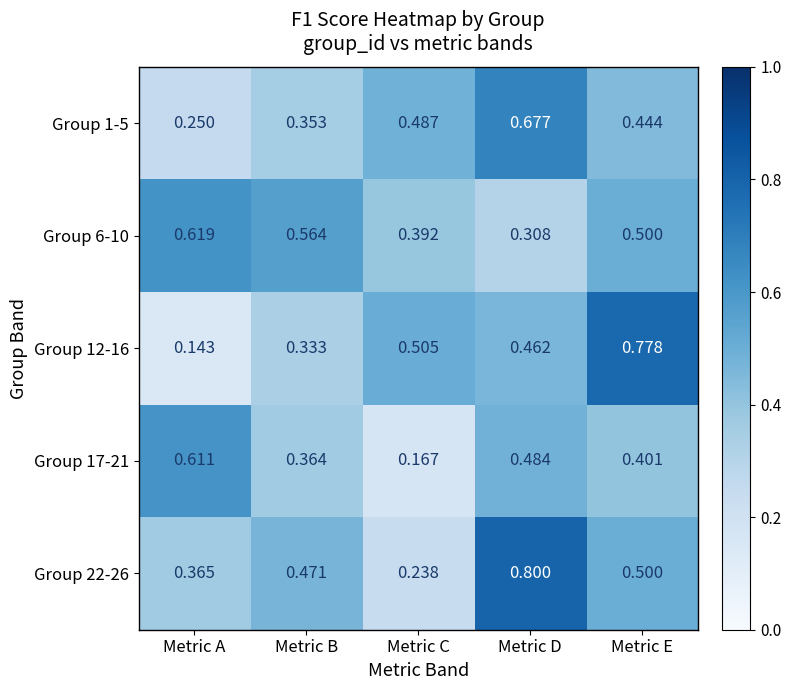

At which category is the sum across all series the highest?

Metric D